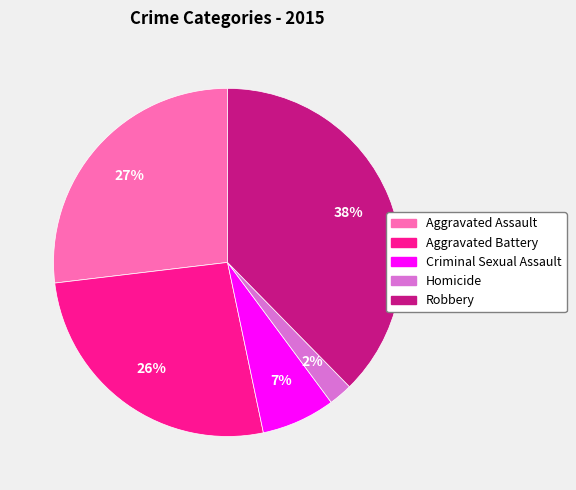

Which category has the biggest portion of the pie?

Robbery